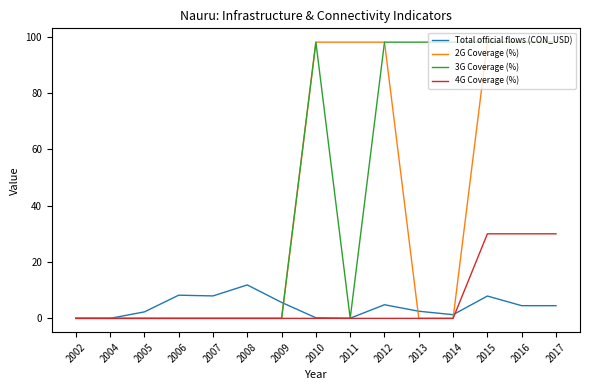

True or false: Total official flows (CON_USD) has a value of 9.9 at 2009.

False